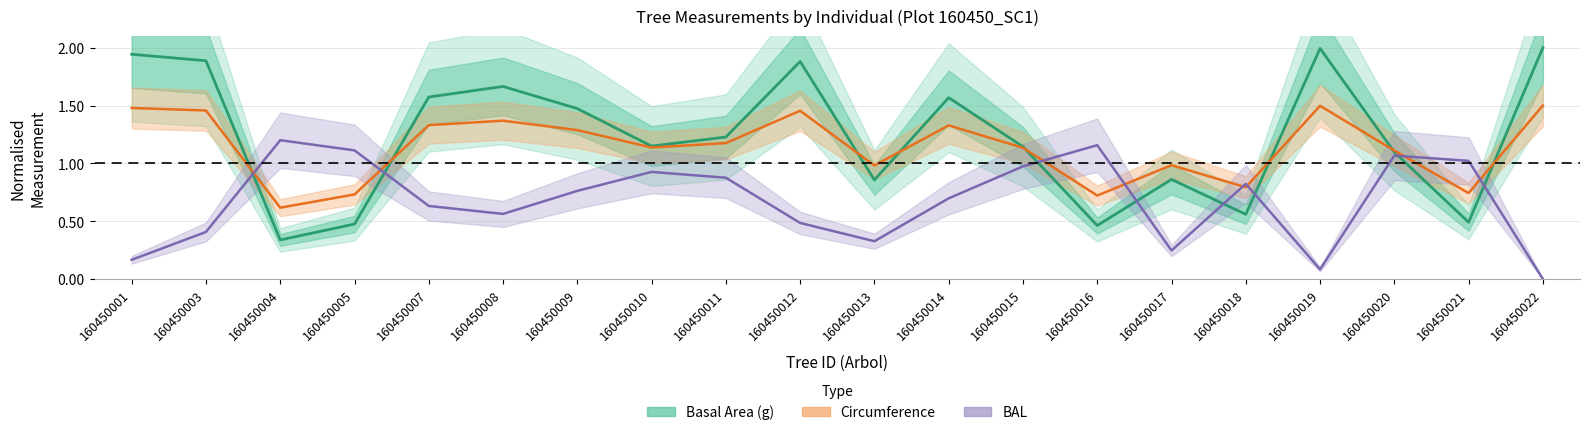

Reading right to left, extract all data points from this chart.

Basal Area (g): 2.0	0.5	1.1	2.0	0.6	0.9	0.5	1.1	1.6	0.9	1.9	1.2	1.1	1.5	1.7	1.6	0.5	0.3	1.9	1.9
Circumference: 1.5	0.7	1.1	1.5	0.8	1.0	0.7	1.1	1.3	1.0	1.5	1.2	1.1	1.3	1.4	1.3	0.7	0.6	1.5	1.5
BAL: 0.0	1.0	1.1	0.1	0.8	0.2	1.2	1.0	0.7	0.3	0.5	0.9	0.9	0.8	0.6	0.6	1.1	1.2	0.4	0.2